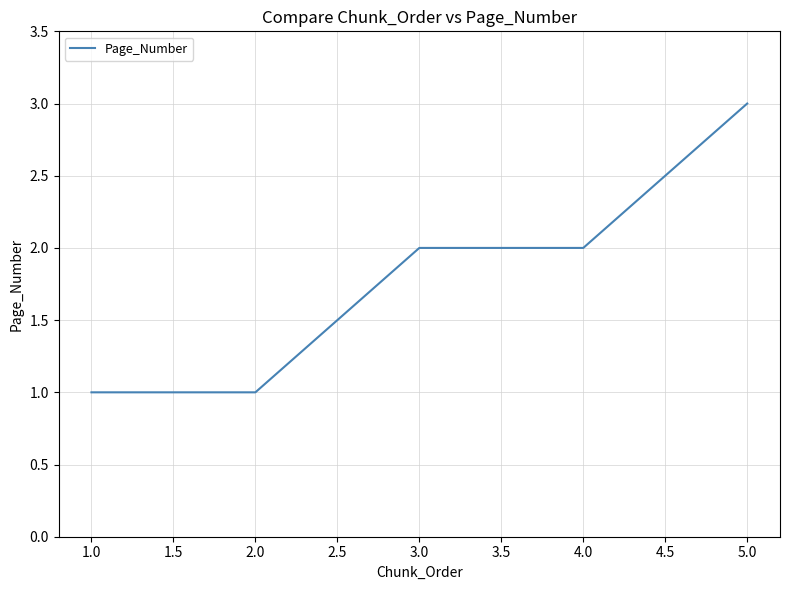

Reading left to right, list all the values displayed in this chart.

1	1	2	2	3